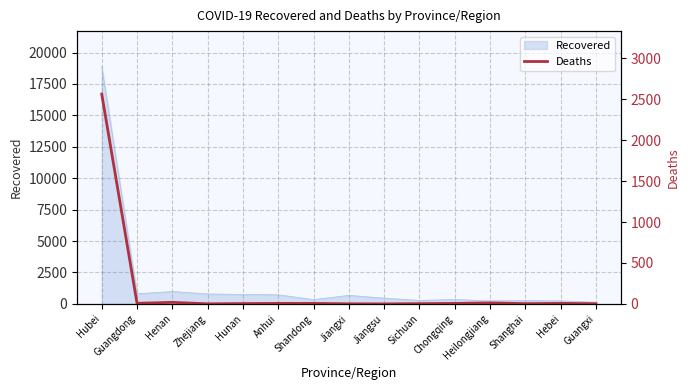

Count the number of values greater than 6.

4